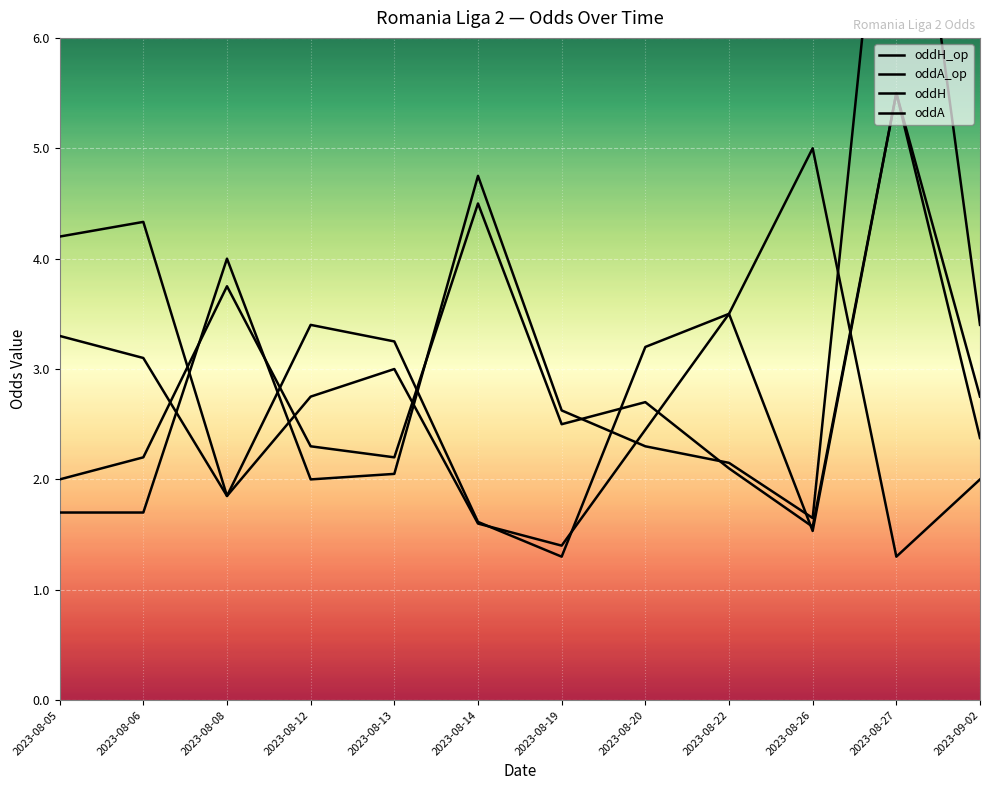

At which category does oddH_op reach its first local peak?

2023-08-08